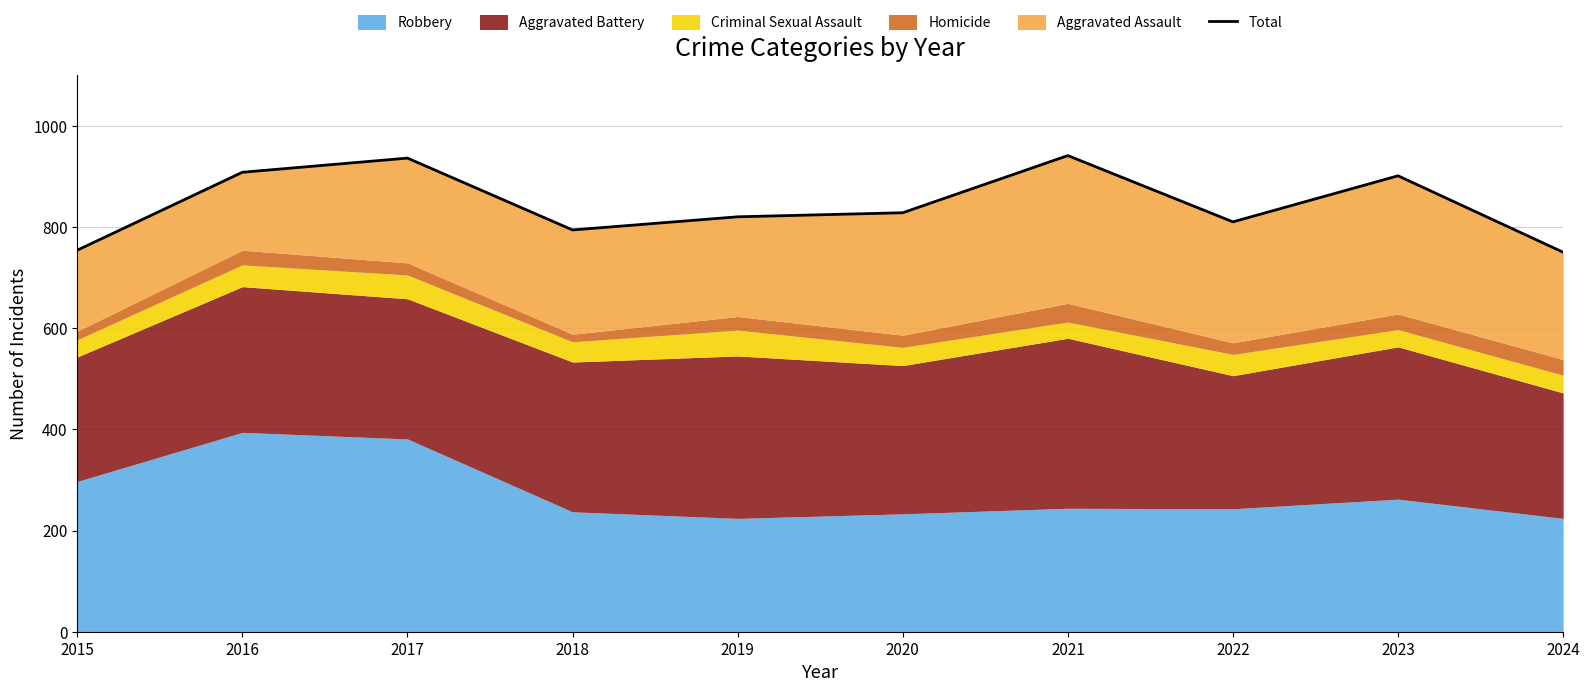

At which category does the data reach its first local valley?

2018